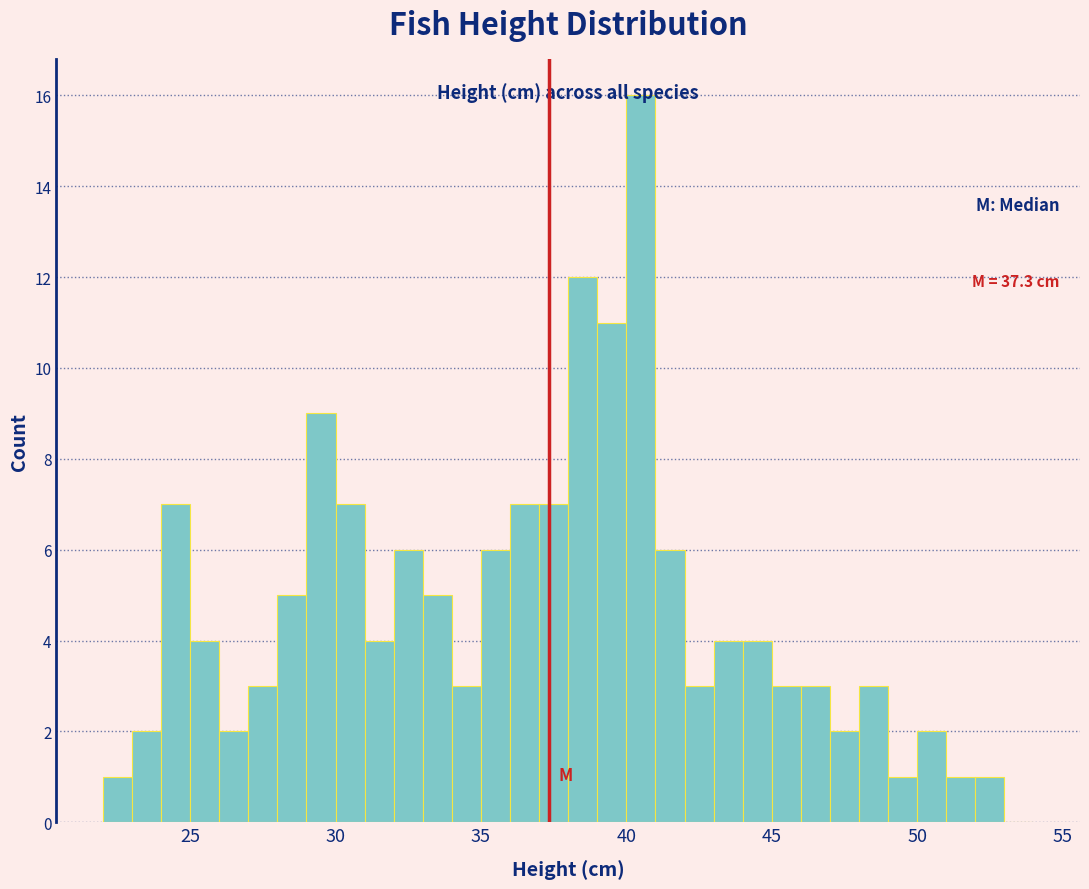

Around what value on the x-axis is the tallest bar? Give the approximate position of its centre, as read against the axis.

40.5